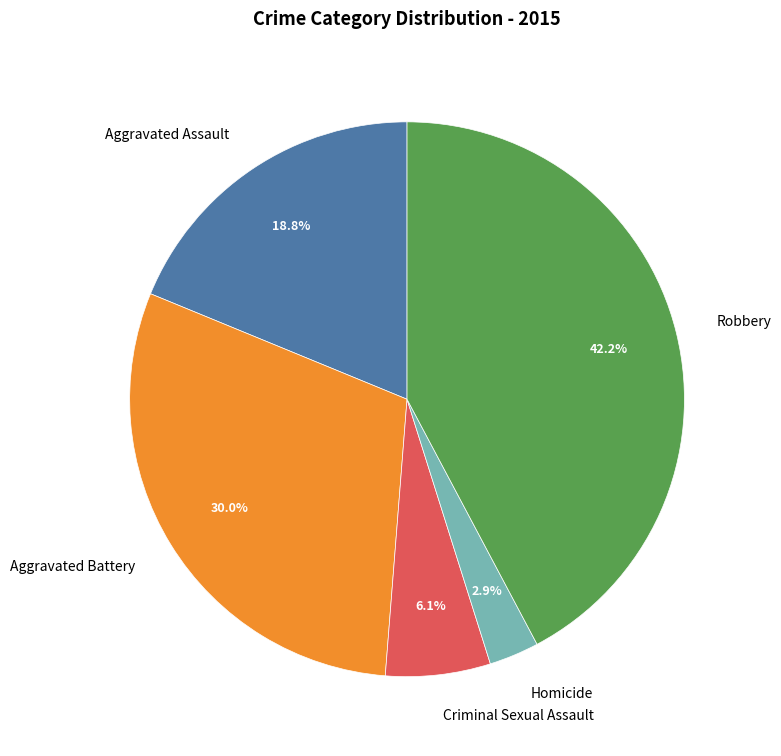

What is the ratio of the value at Aggravated Battery to the value at Homicide?

10.3